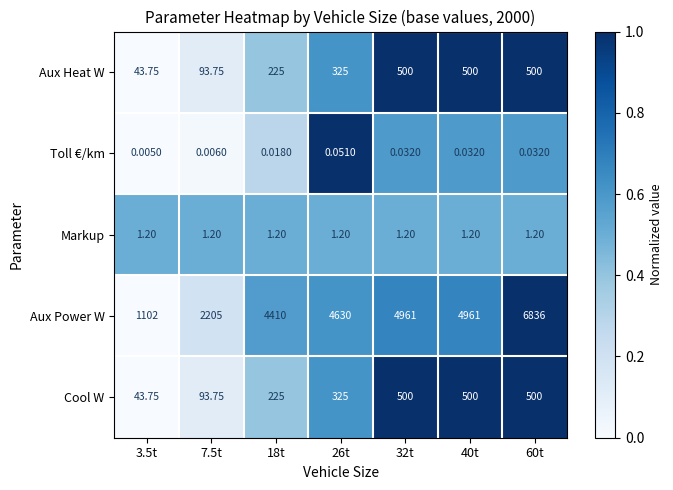

Which series has the largest total across all categories?

Aux Power W